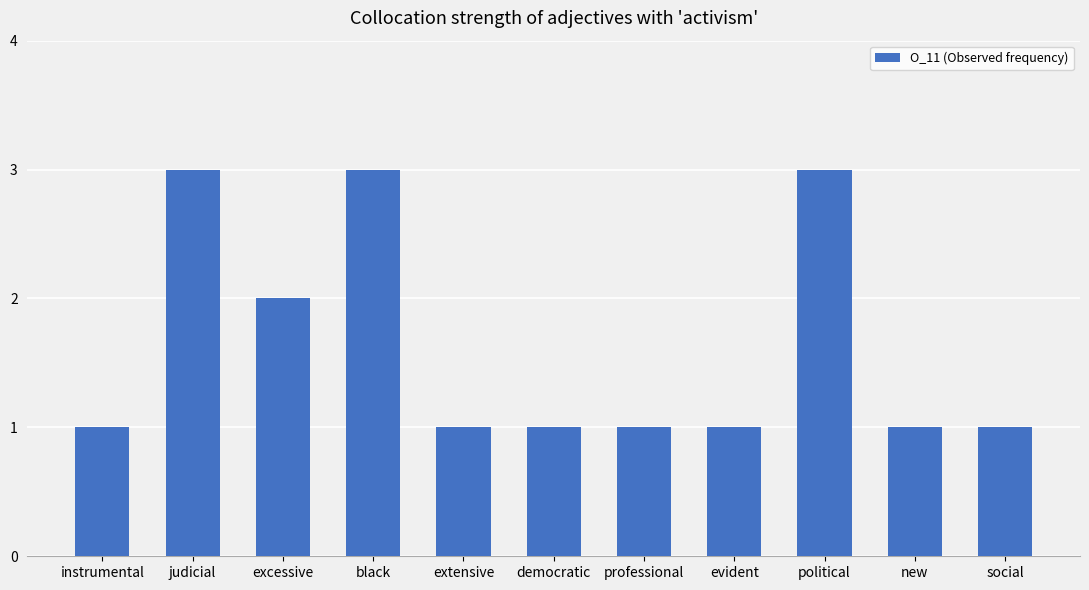

What is the sum of the values at black and instrumental?

4